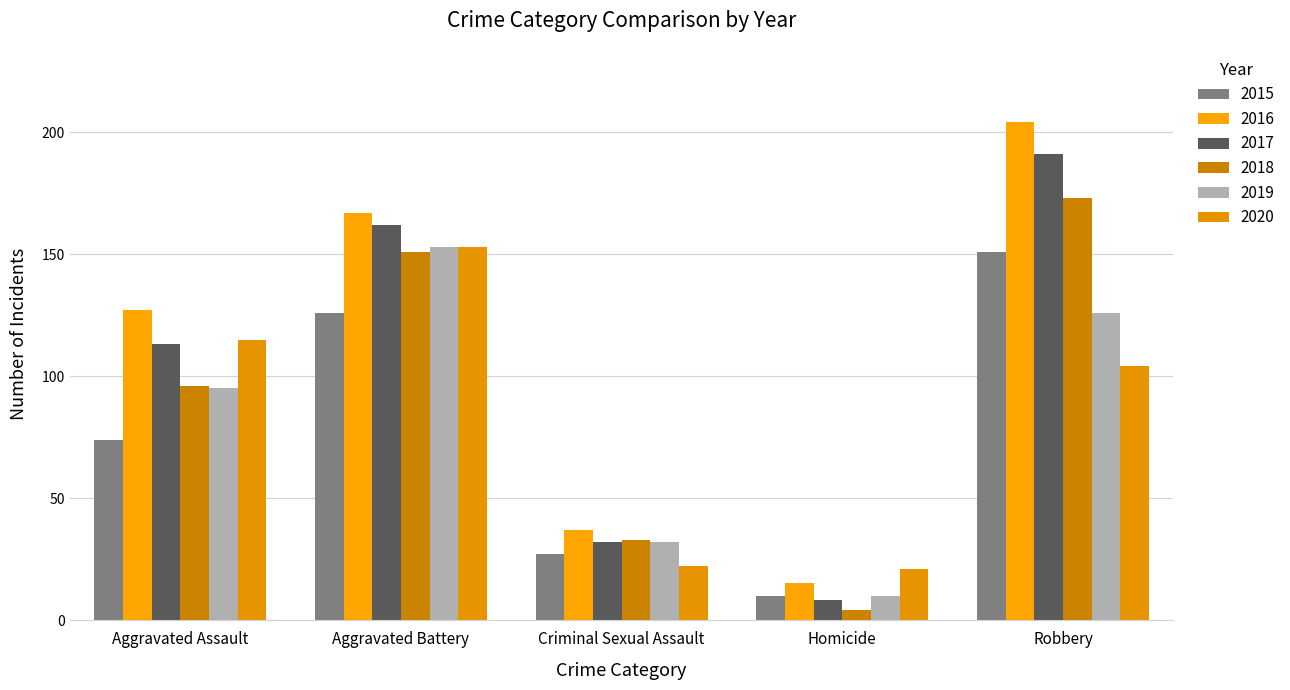

Count the 2019 values in the range 32 to 126.

3